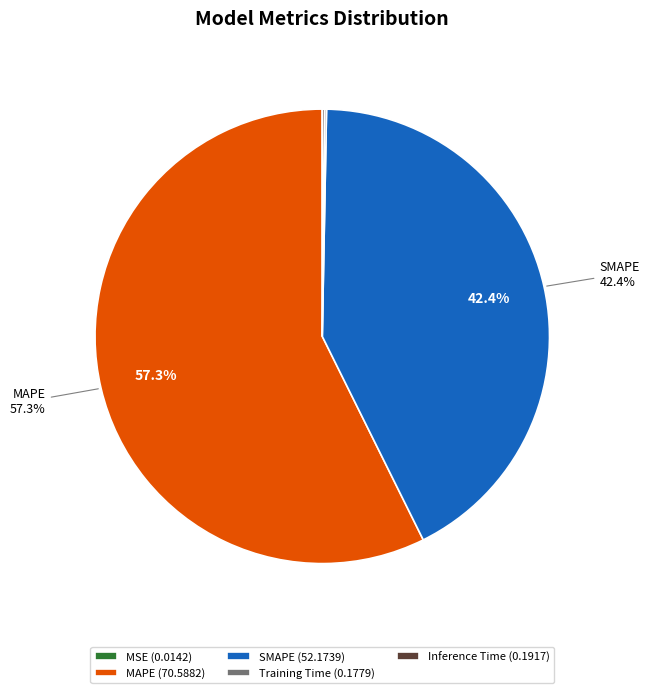

Which slice represents more than half of the pie?

MAPE